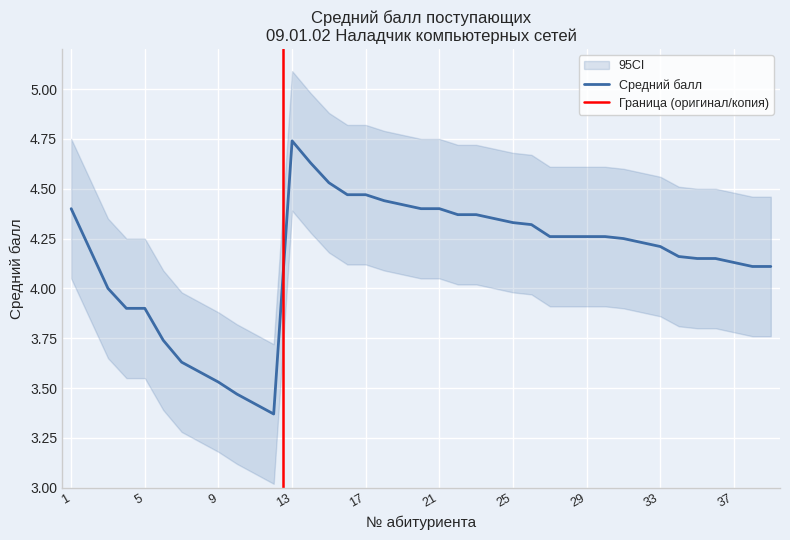

What is the approximate value at 31?

4.2